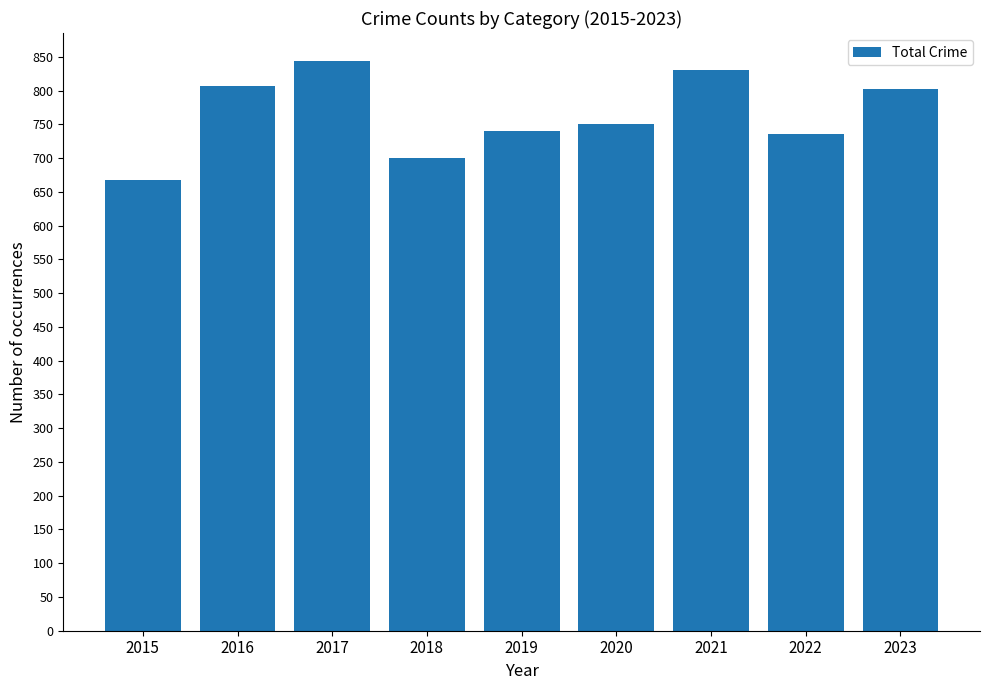

The value at 2023 is 1346. True or false?

False